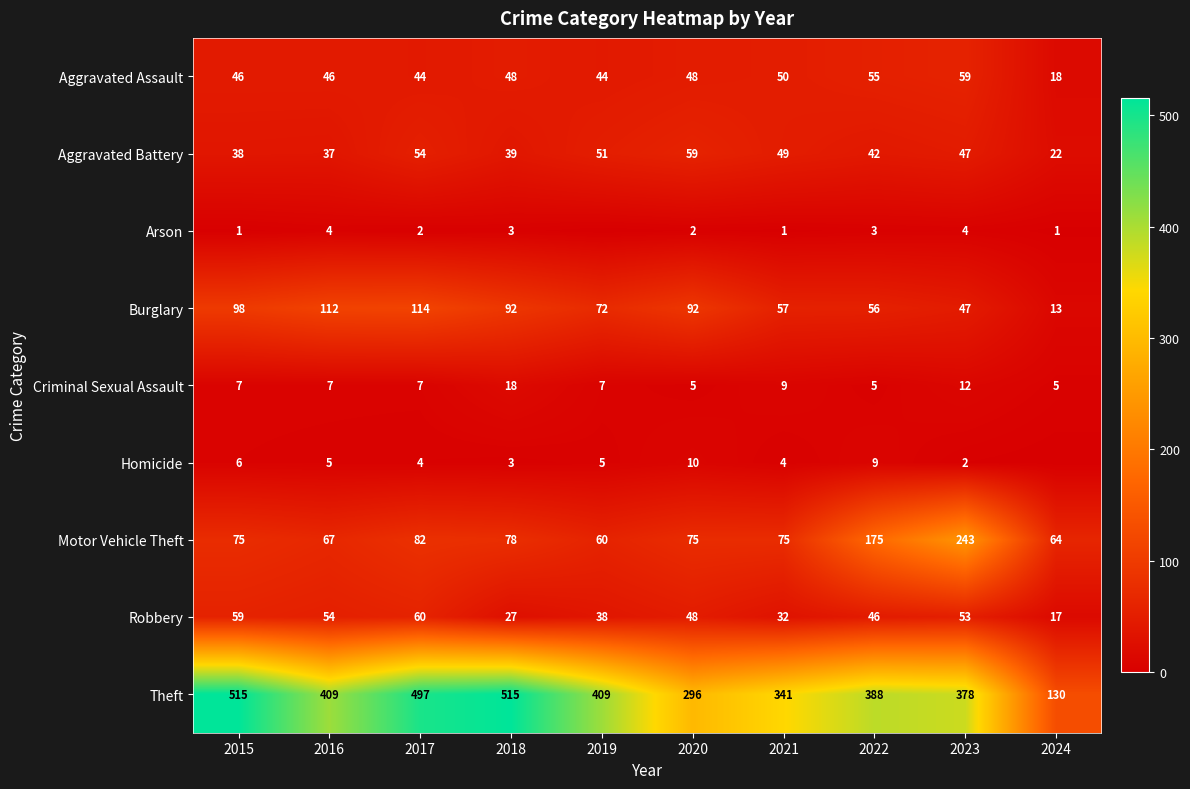

Is the value of Robbery at 2021 greater than the value of Arson at 2016?

Yes